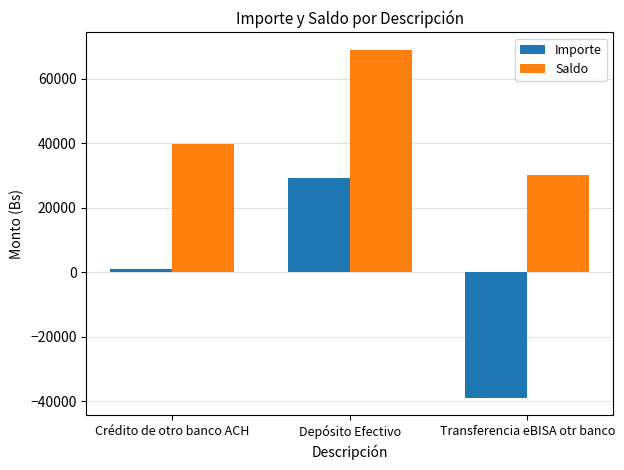

What value does the Importe series have at Depósito Efectivo?

29292.0